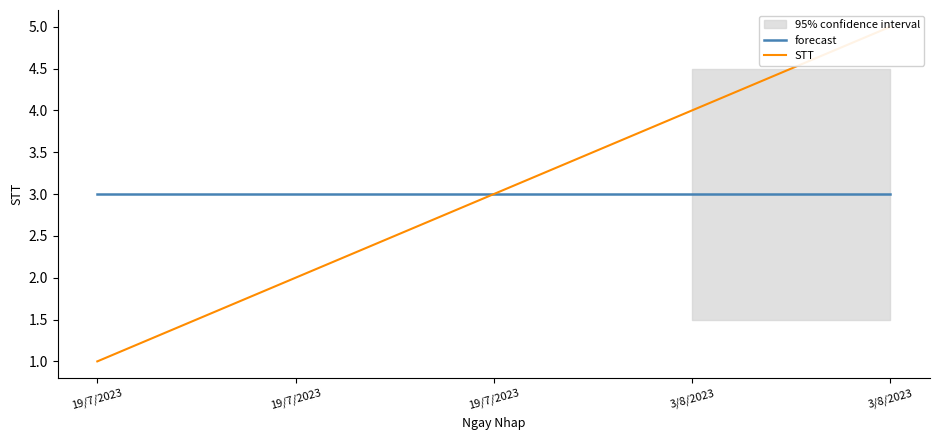

True or false: STT and forecast intersect in this chart.

False